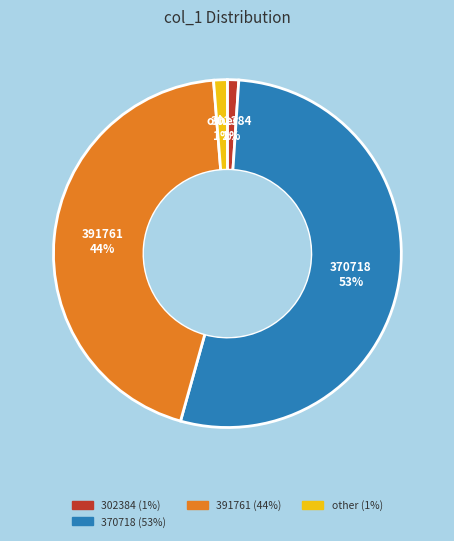

Is there a majority slice in this chart?

Yes